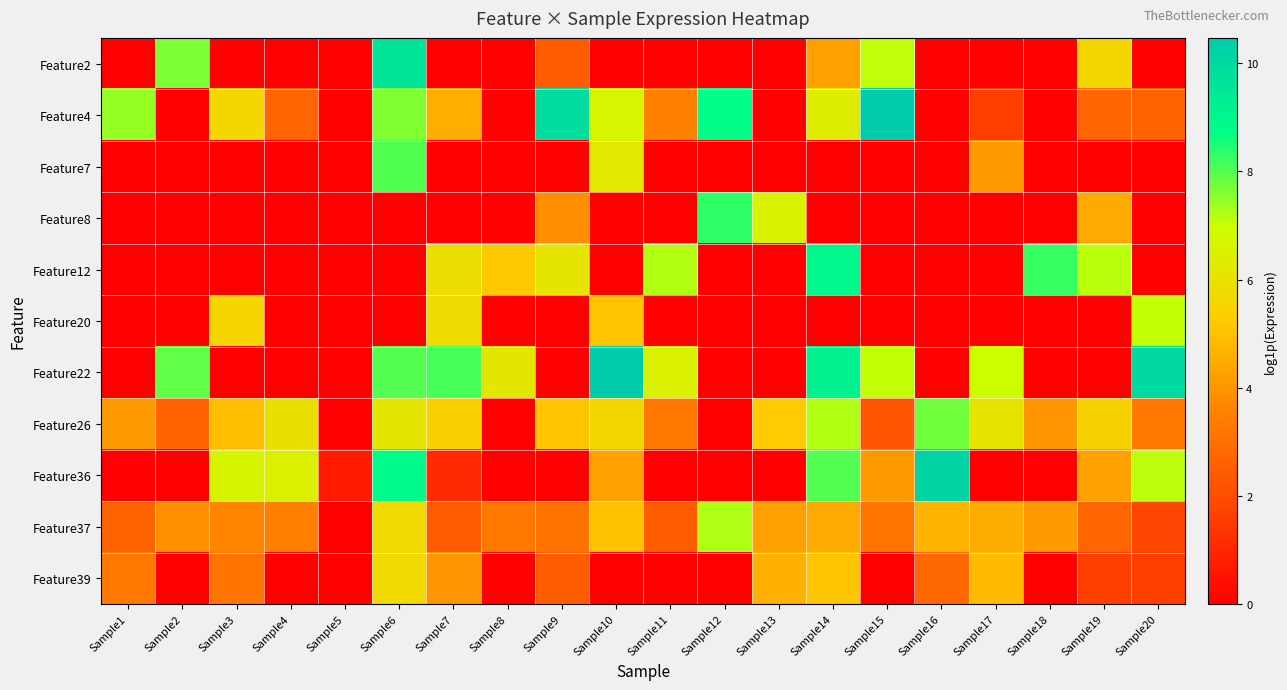

What is the spread (max minus min) of values at Sample11?

7.2